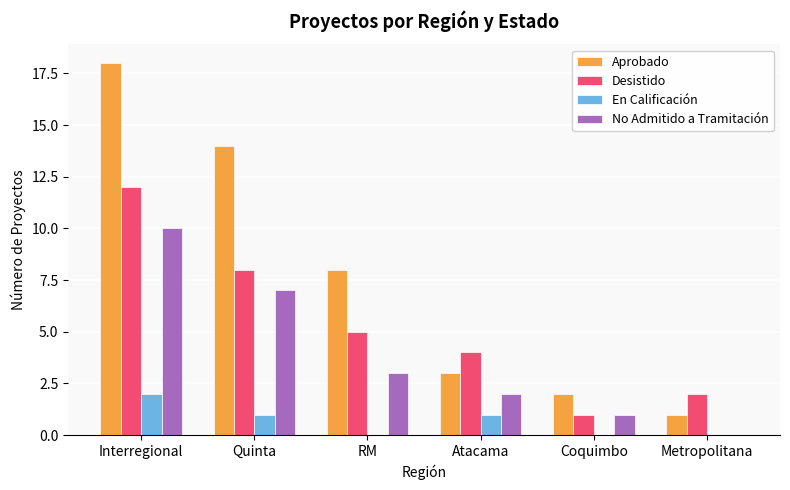

How many series are shown in this chart?

4